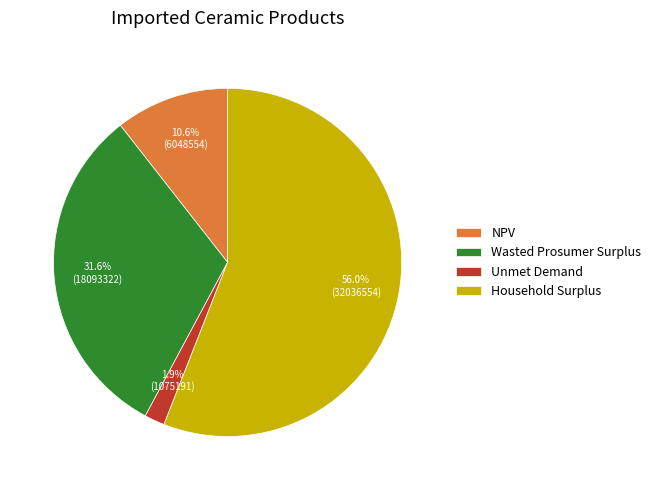

The Unmet Demand slice represents 16% of the pie. True or false?

False